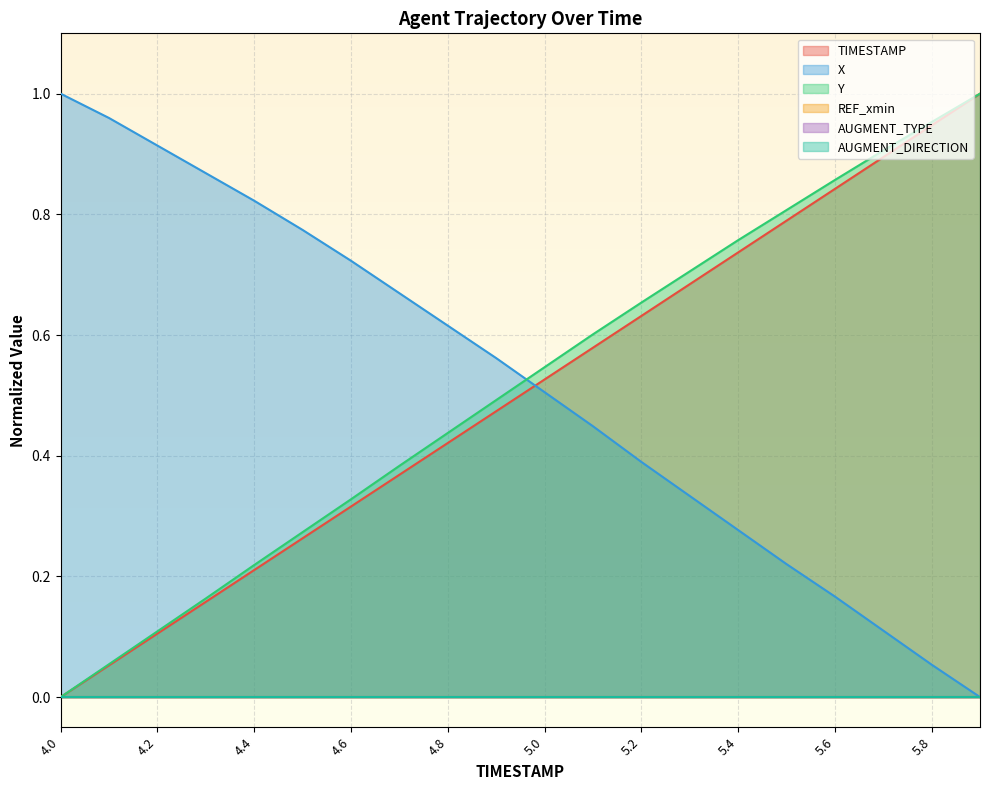

Which has a higher value, 4.5 or 5.8?

5.8